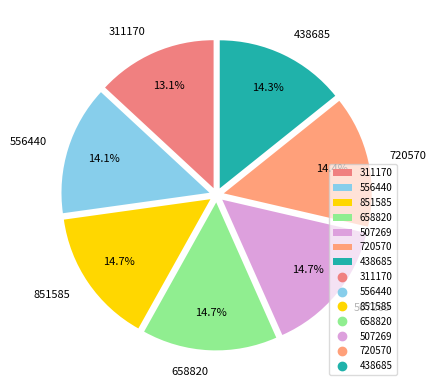

How many slices are in this pie chart?

7